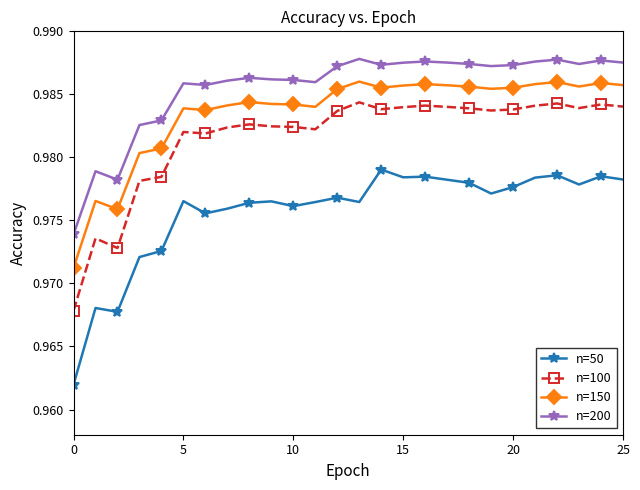

True or false: n=100 has more than 1 points higher than both neighbors.

True